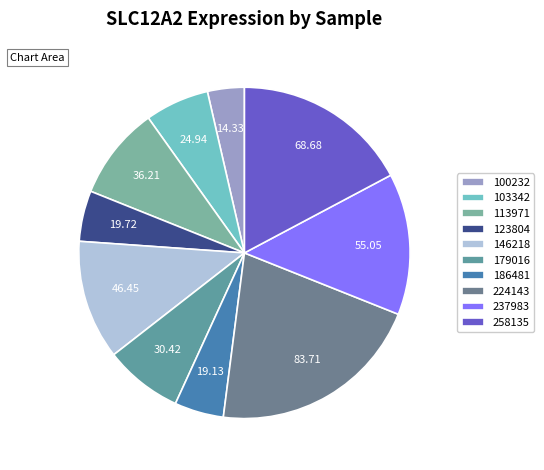

True or false: 186481 accounts for 5% of the total.

True